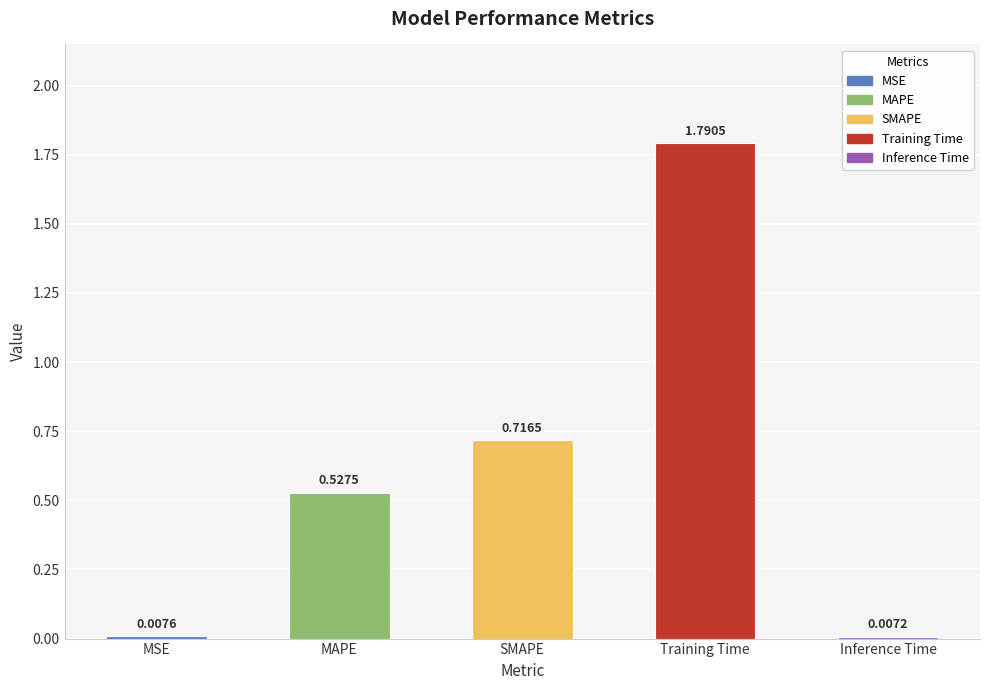

Which has a higher value, MSE or Training Time?

Training Time